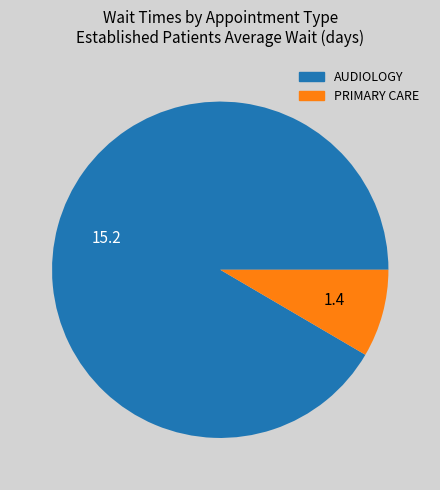

Approximately how many times larger is the value at AUDIOLOGY compared to PRIMARY CARE?

10.9